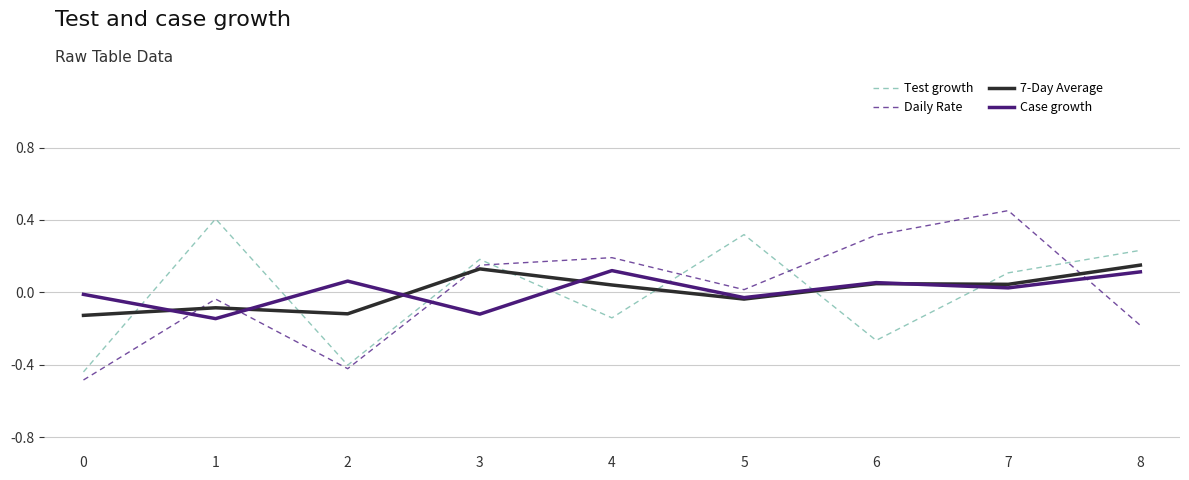

Is the value of Case growth at 8 greater than the value of Daily Rate at 3?

No